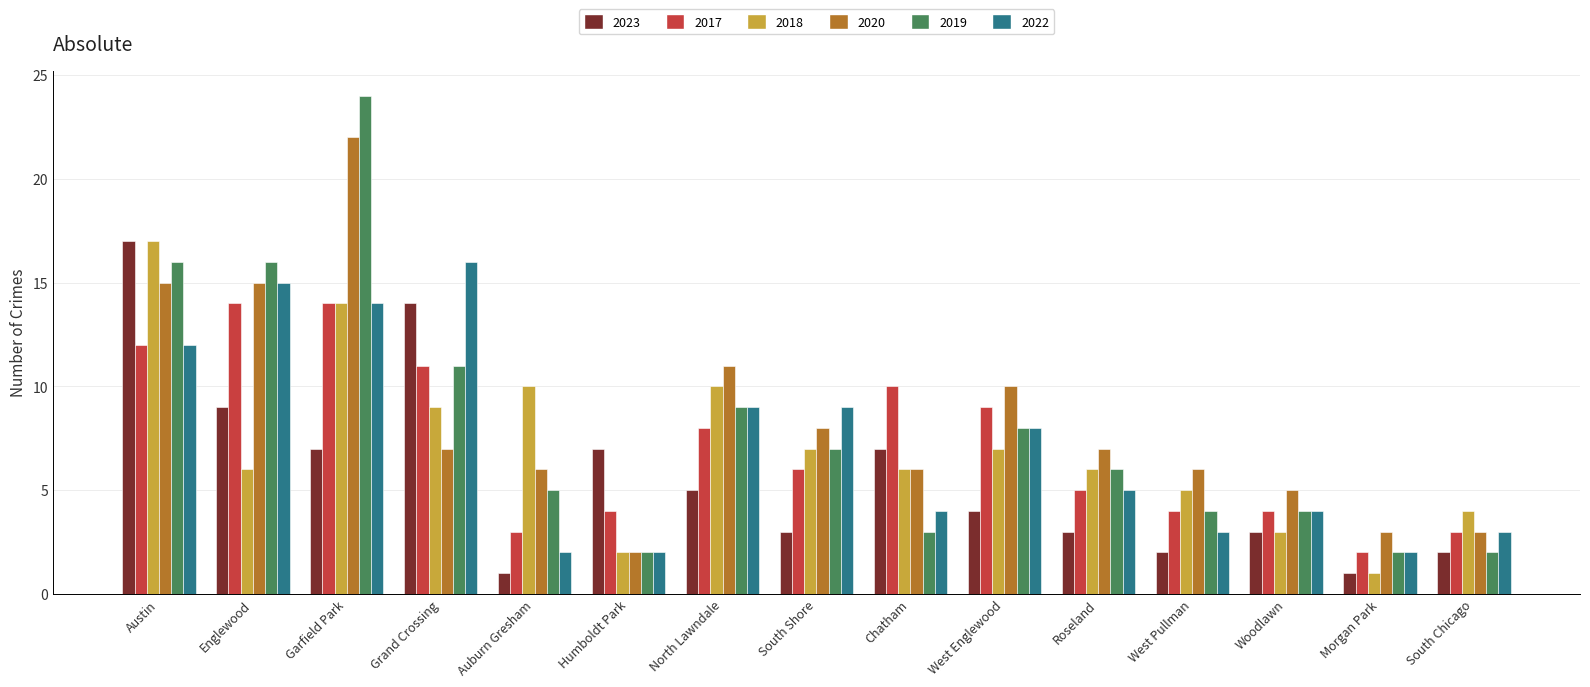

What is the greatest value displayed?

24